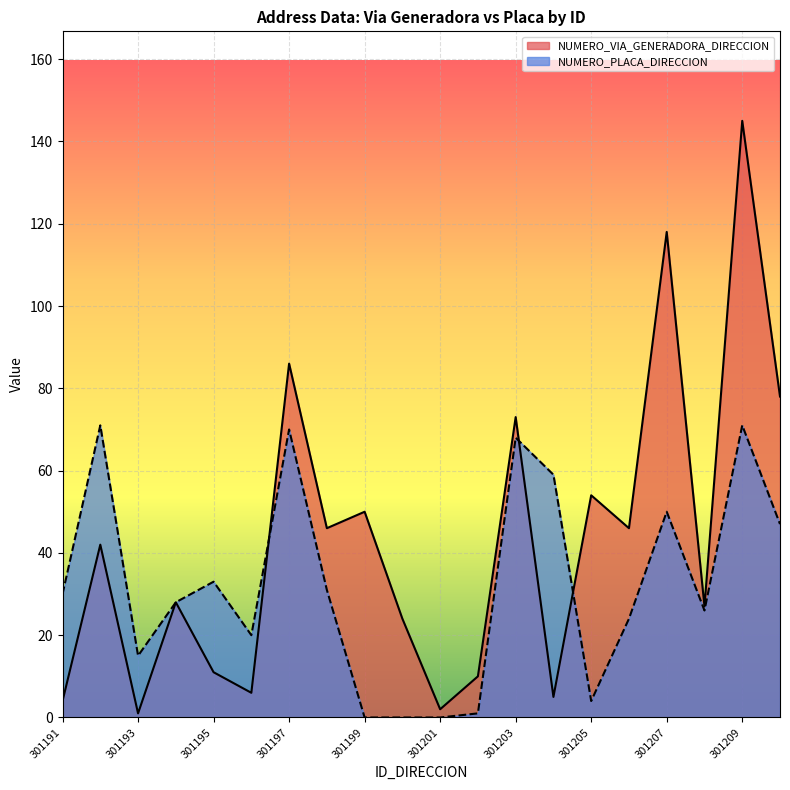

Which series has the largest range (max minus min)?

NUMERO_VIA_GENERADORA_DIRECCION